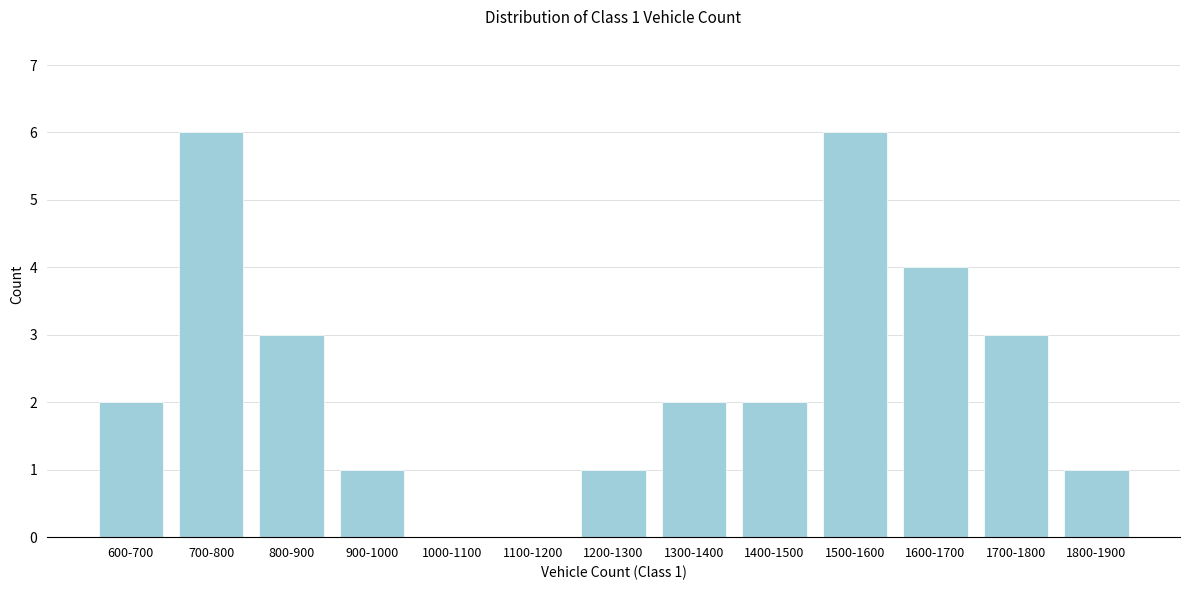

Reading right to left, what are all the values shown in this chart?

1800-1900=1	1700-1800=3	1600-1700=4	1500-1600=6	1400-1500=2	1300-1400=2	1200-1300=1	1100-1200=0	1000-1100=0	900-1000=1	800-900=3	700-800=6	600-700=2